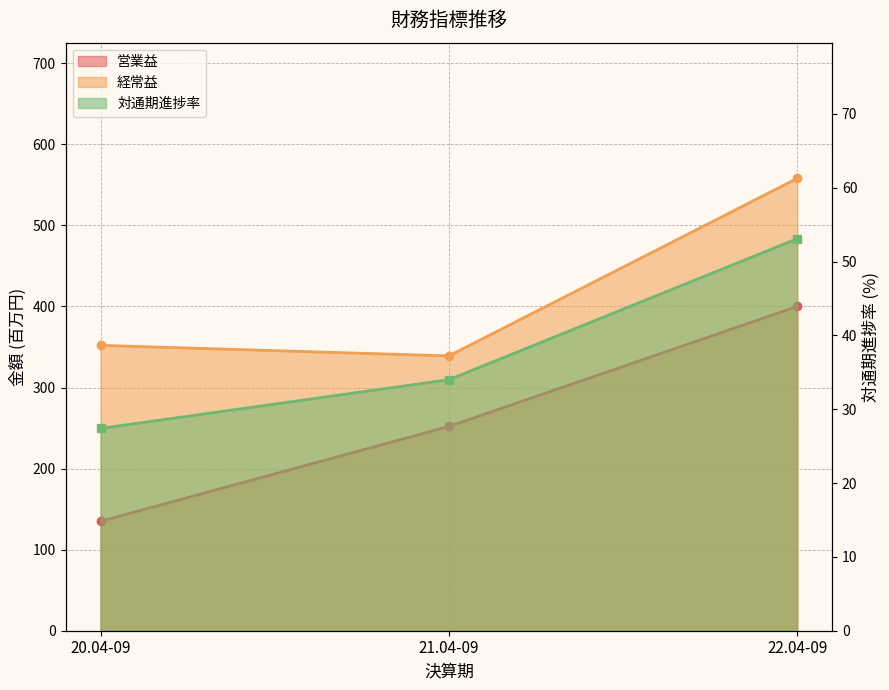

What value does the 経常益 series have at 20.04-09?

352.0